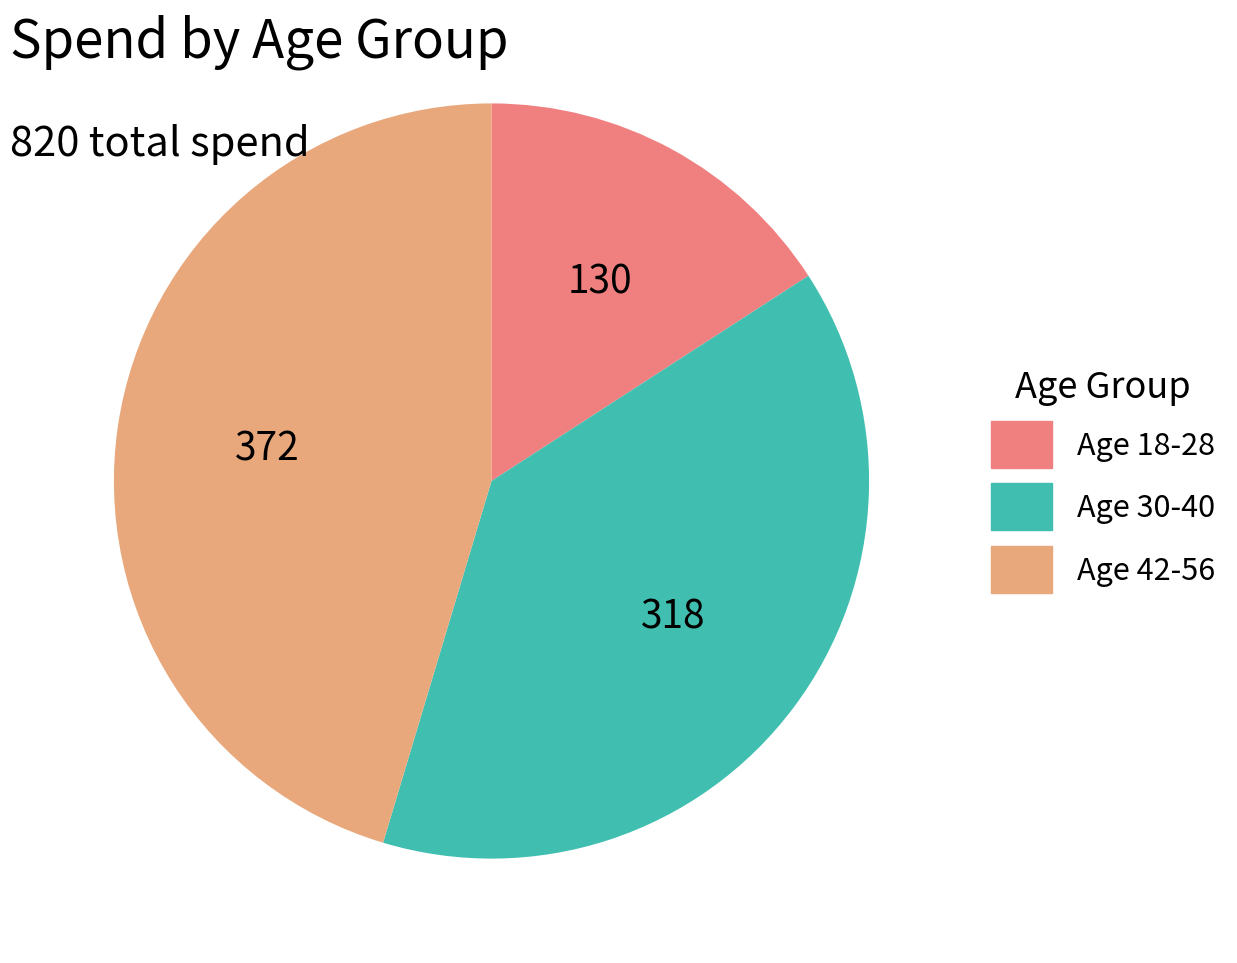

Is there any slice that represents more than half of the pie?

No